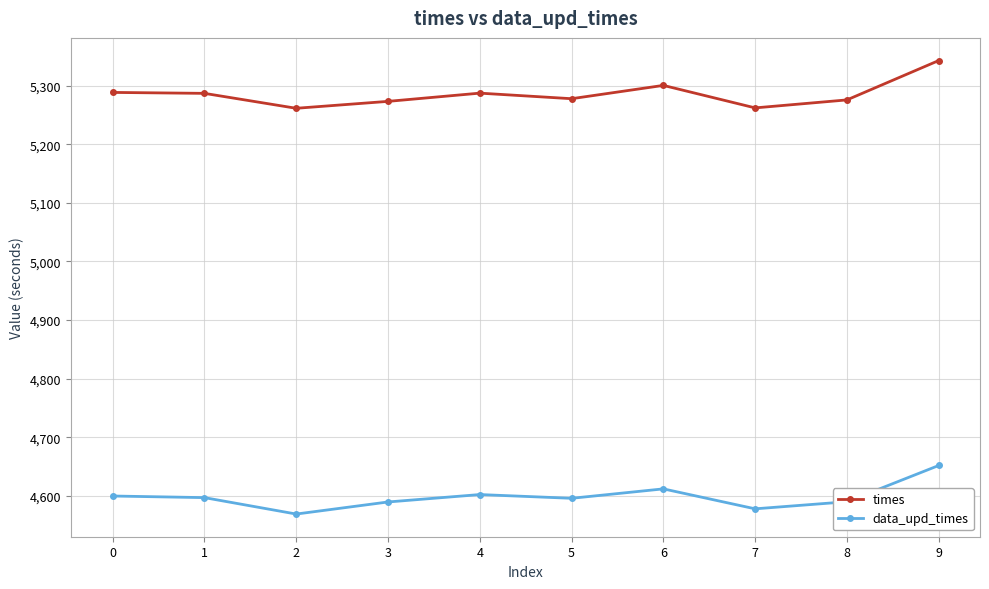

True or false: times has a value of 5286.7 at 1.

True